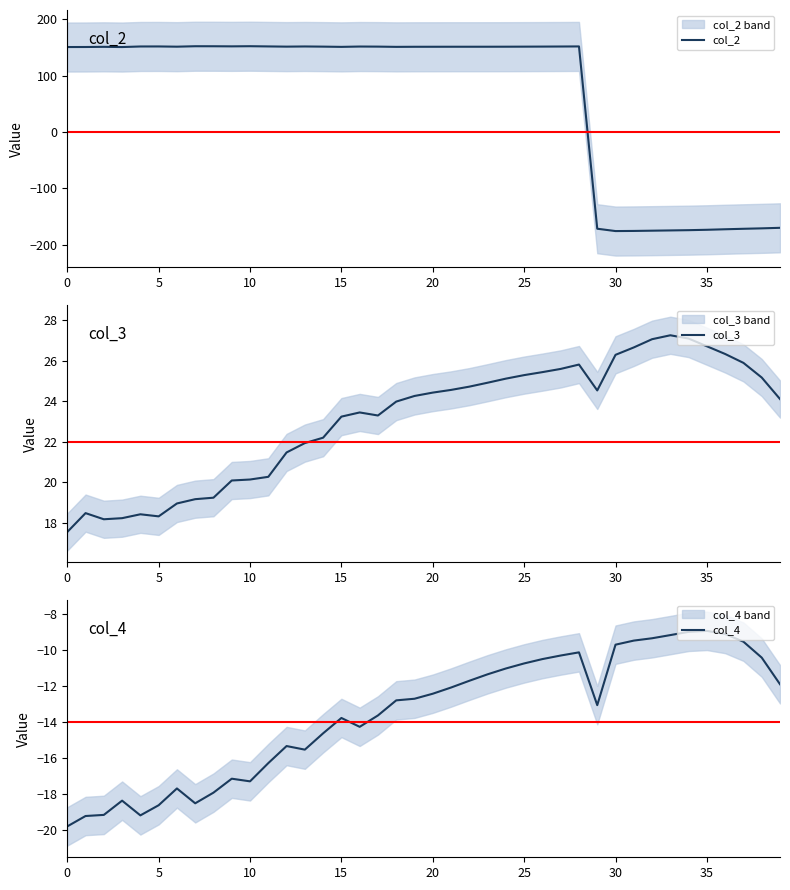

Is it true that col_2 equals 152.0 at 25?

True